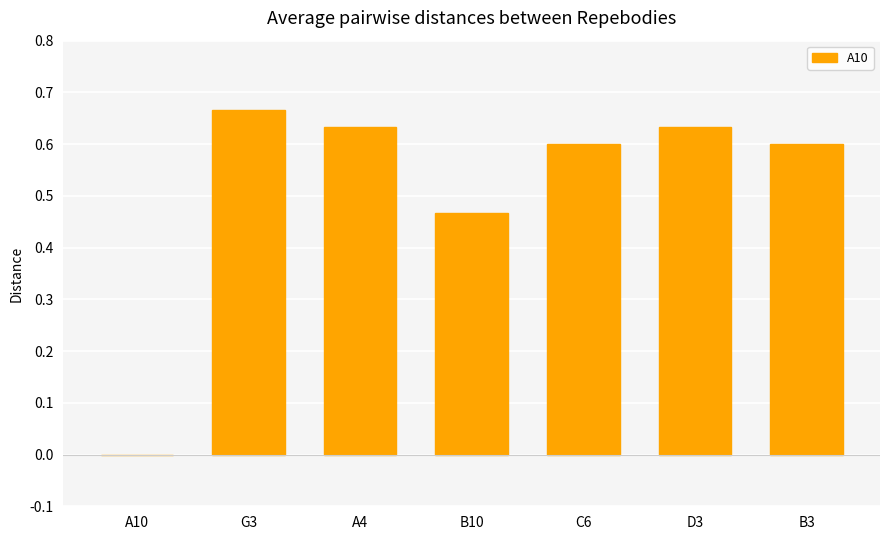

How many distinct data groups are displayed?

1